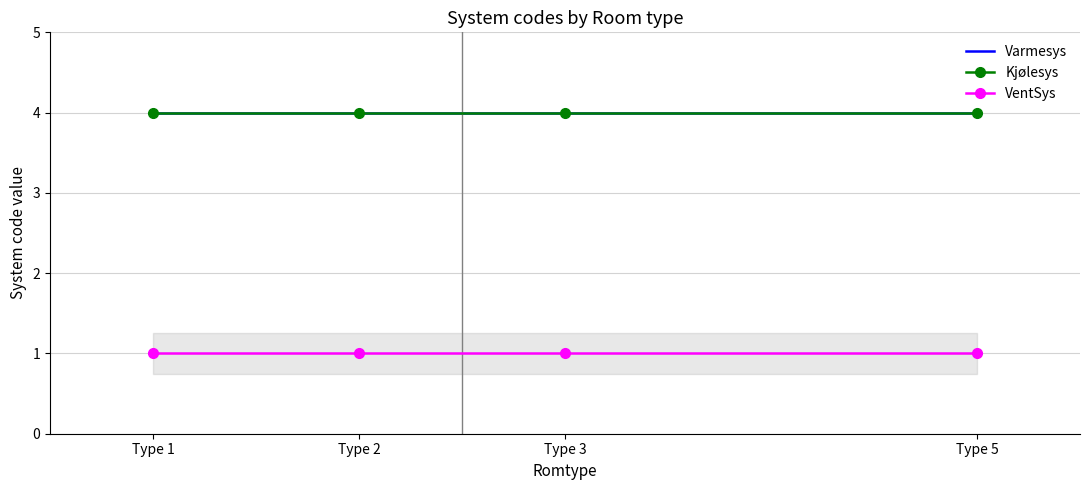

True or false: Kjølesys has more than 1 interior local peaks.

False